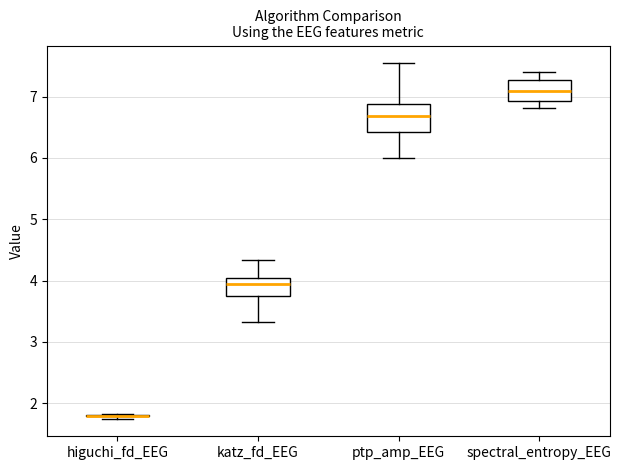

Comparing the boxes themselves (not the whiskers), which one is the tallest?

ptp_amp_EEG